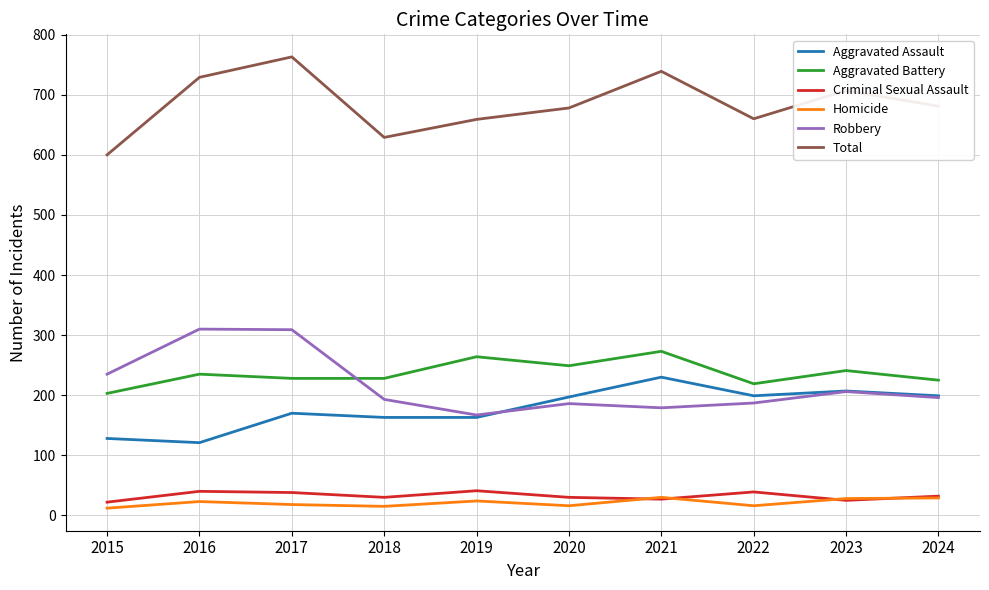

True or false: Aggravated Battery and Criminal Sexual Assault intersect in this chart.

False